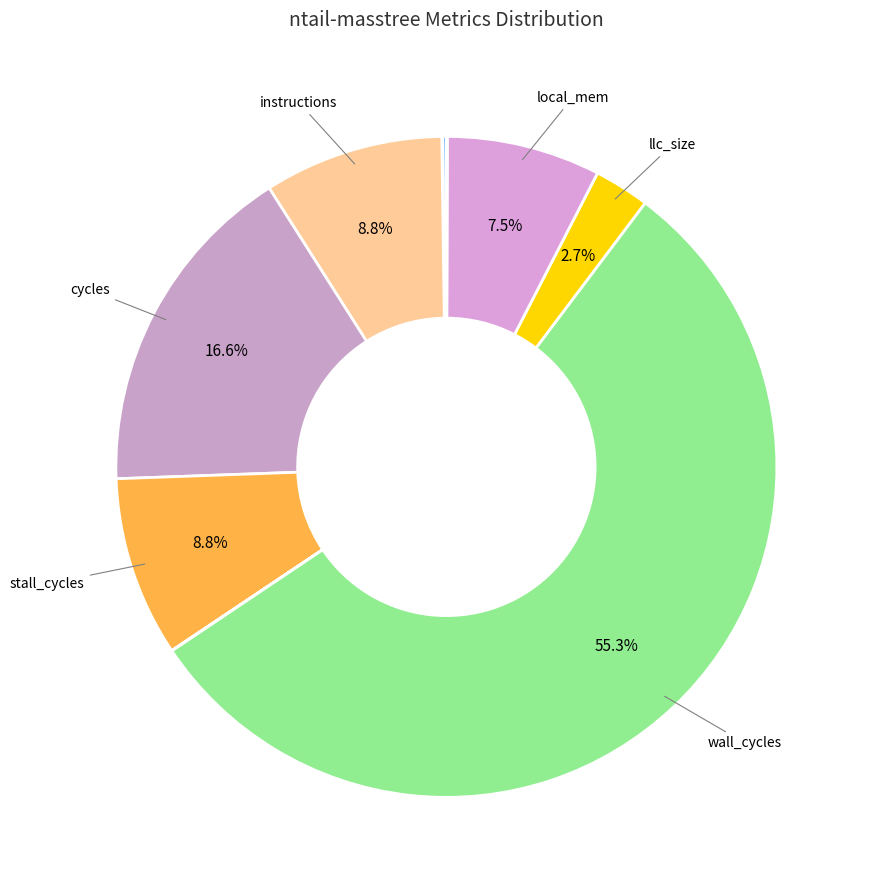

Count the number of slices in the pie.

12